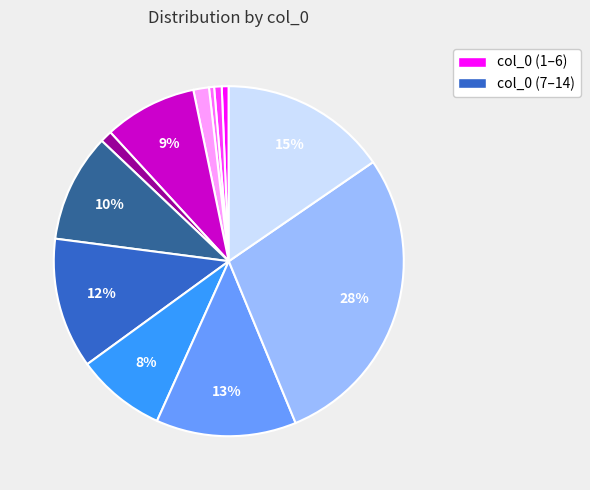

To the nearest percent, what is the difference between the largest and smallest slice percentages?

28%